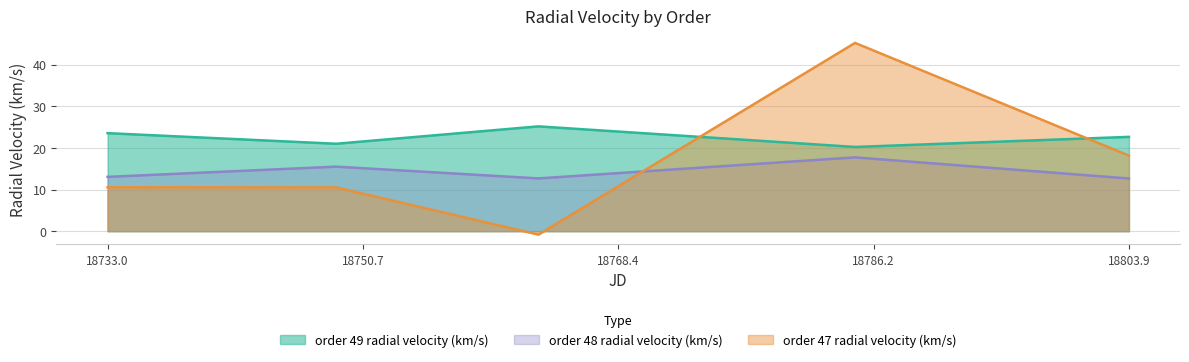

What is the sum of the order 48 radial velocity (km/s) values at 18762.897766 and 18784.887708?

30.4